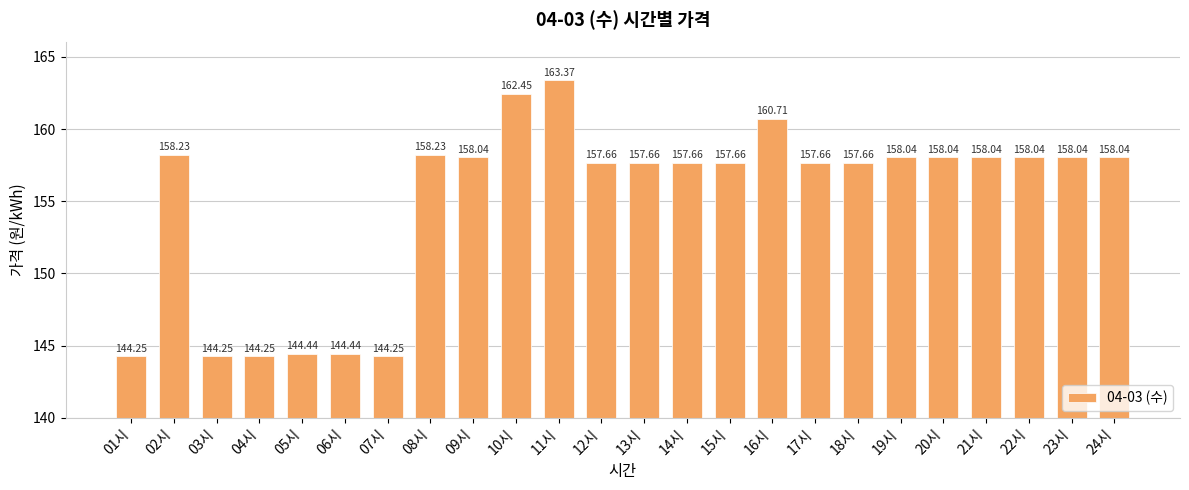

Does the chart contain any negative values?

No